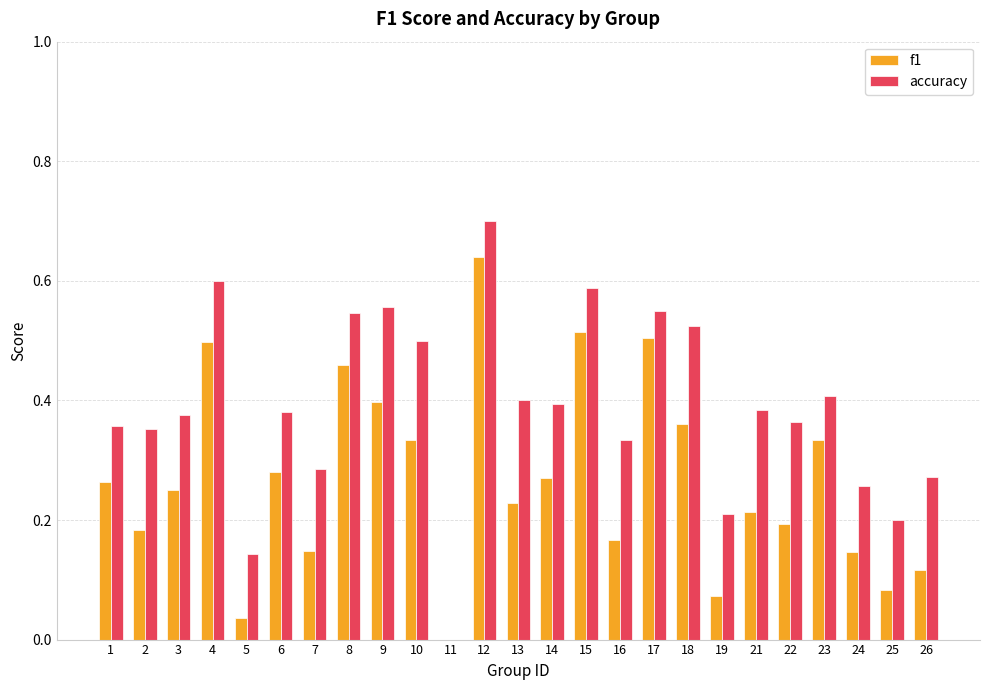

Between 22 and 26, which series saw the biggest shift?

accuracy